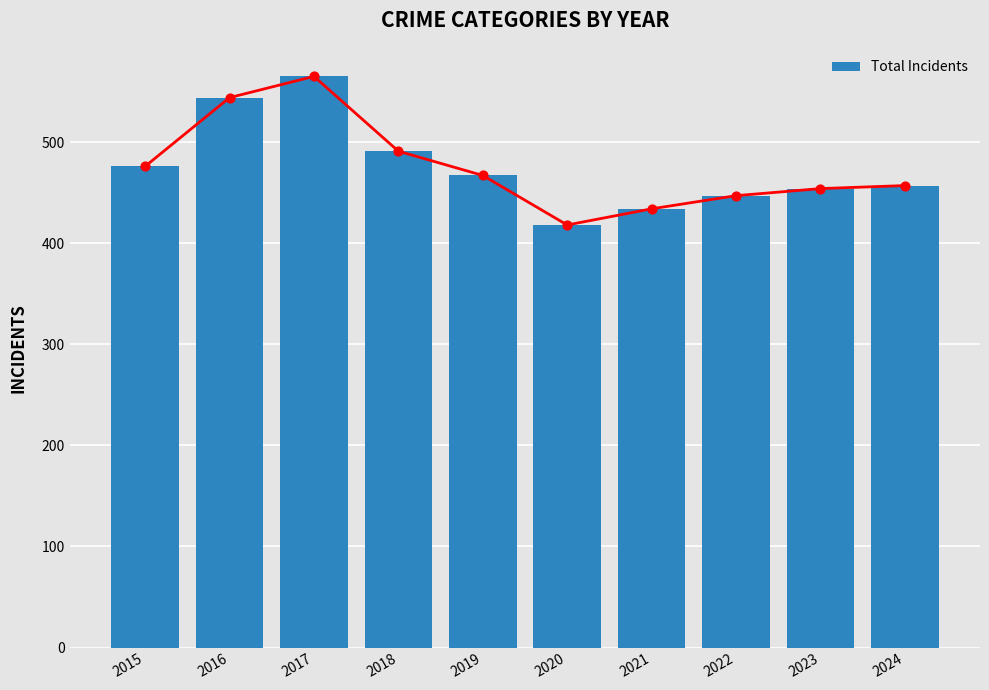

Approximately how many times larger is the value at 2016 compared to 2015?

1.1